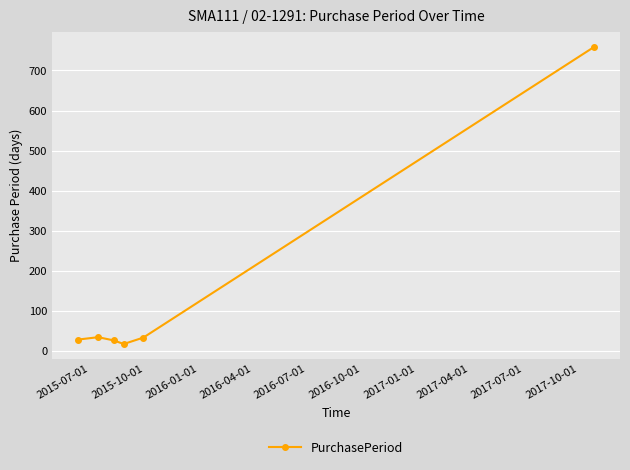

What is the value of the 6th point from the left?

759